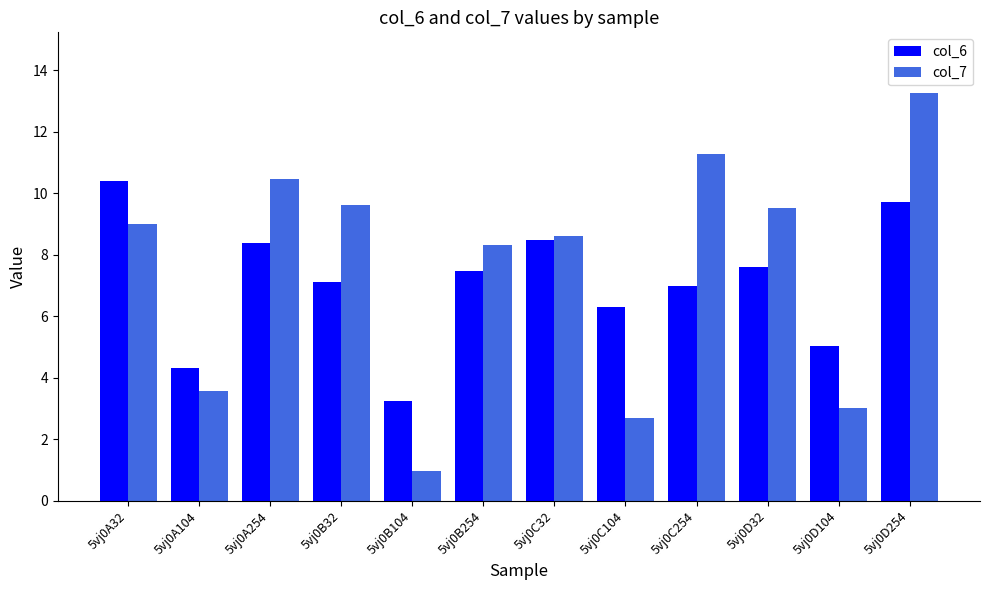

What value does the col_6 series have at 5vj0C104?

6.3